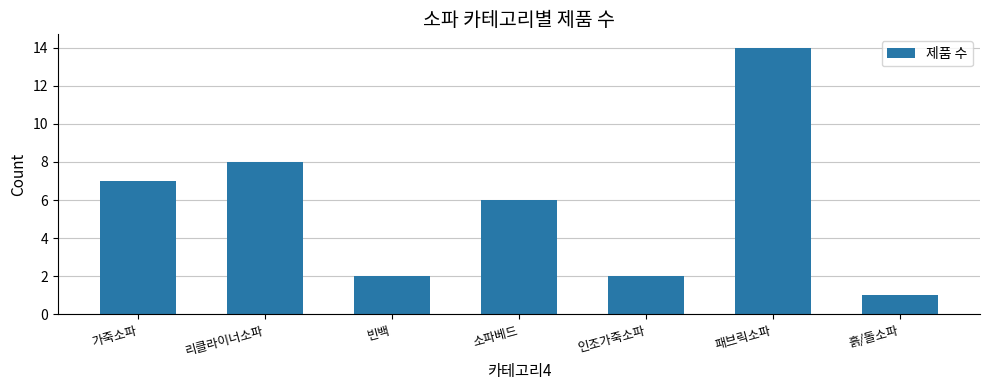

The chart shows a value of 2 at 빈백. True or false?

True